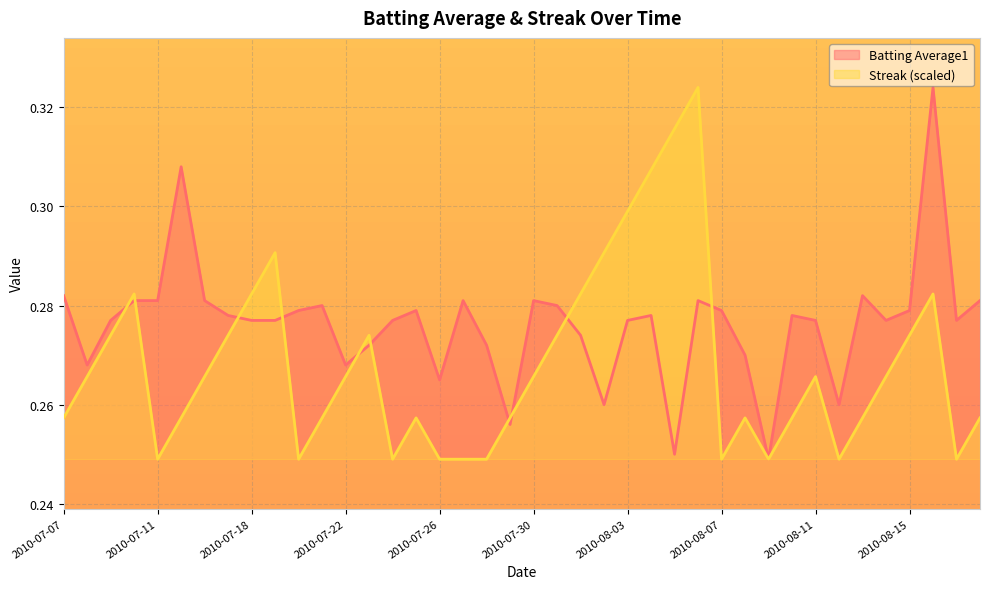

What is the label of the 37th point from the right?

2010-07-10